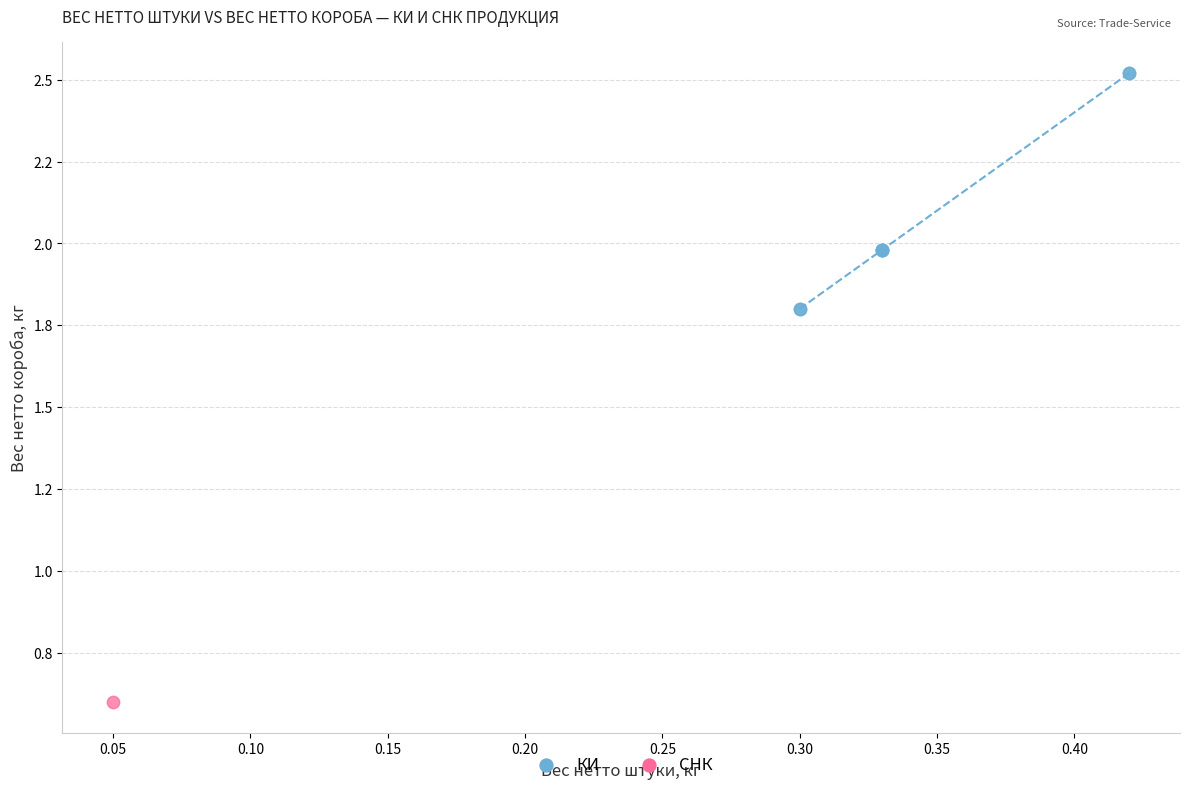

What are all the series names shown in the legend?

КИ, СНК